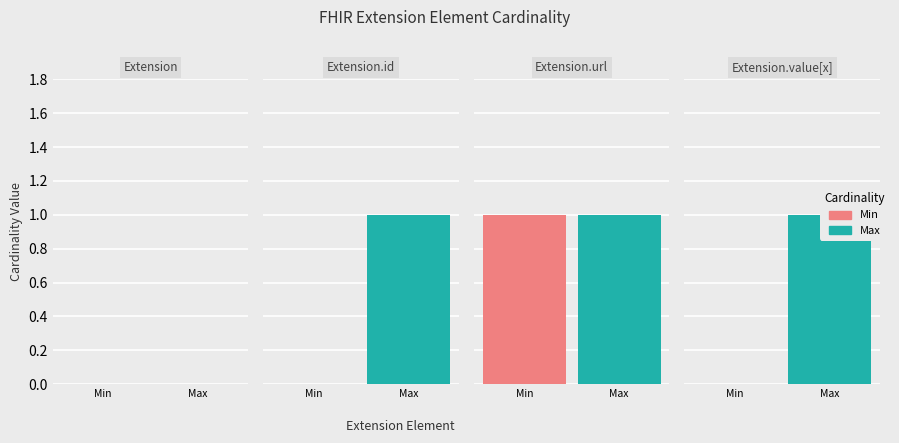

At which label does Min reach its minimum?

Extension